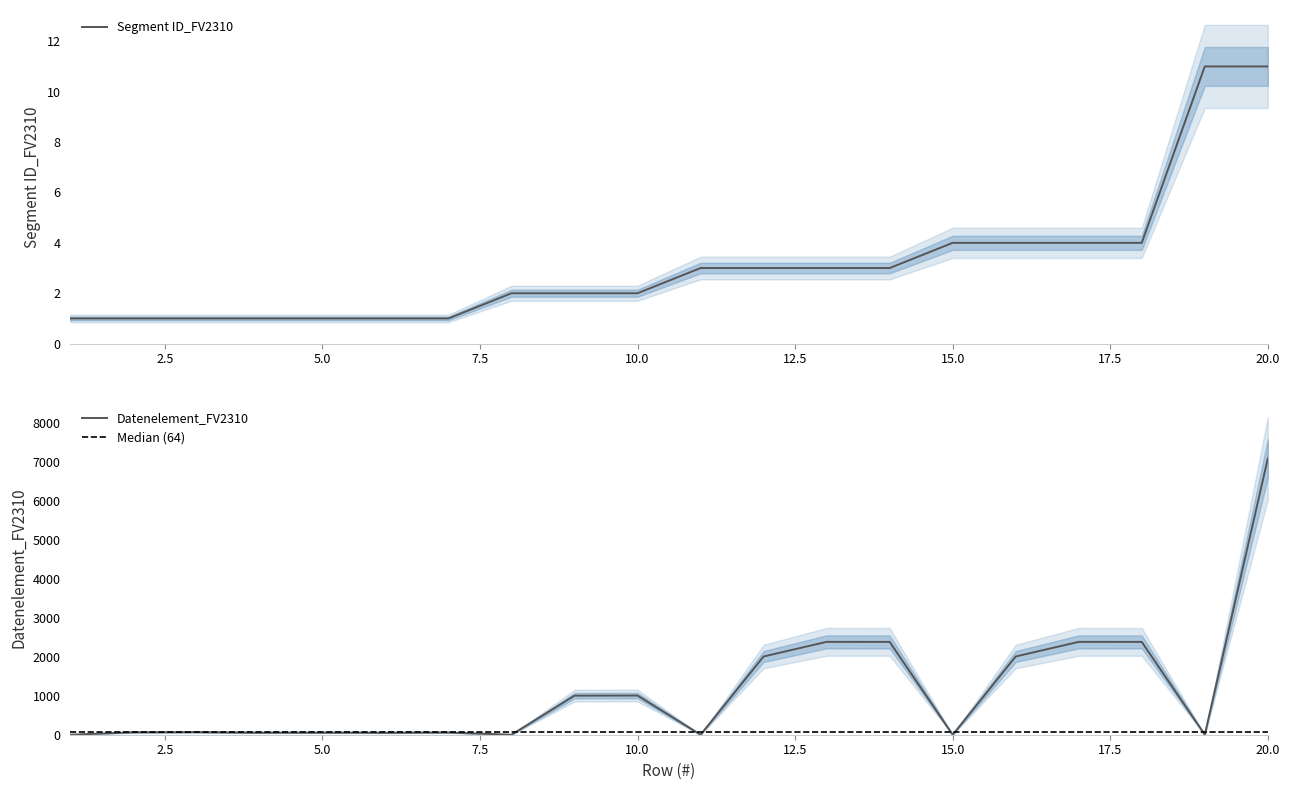

List the series in order of their peak value, highest first.

Datenelement_FV2310, Segment ID_FV2310